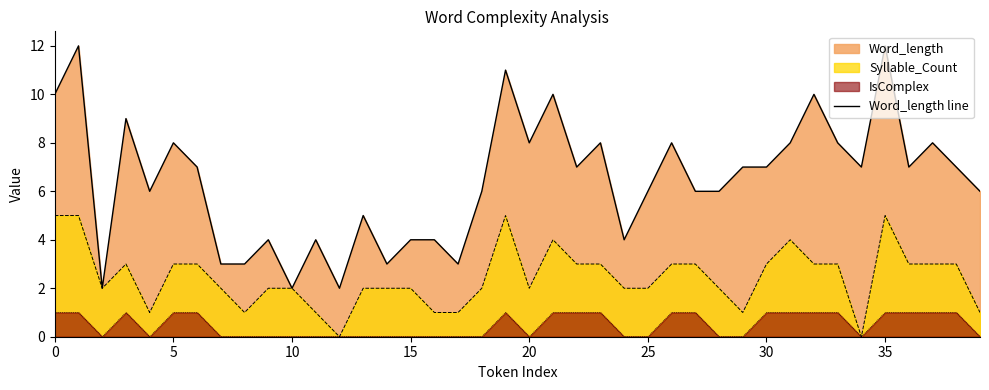

What is the smallest value displayed?

0